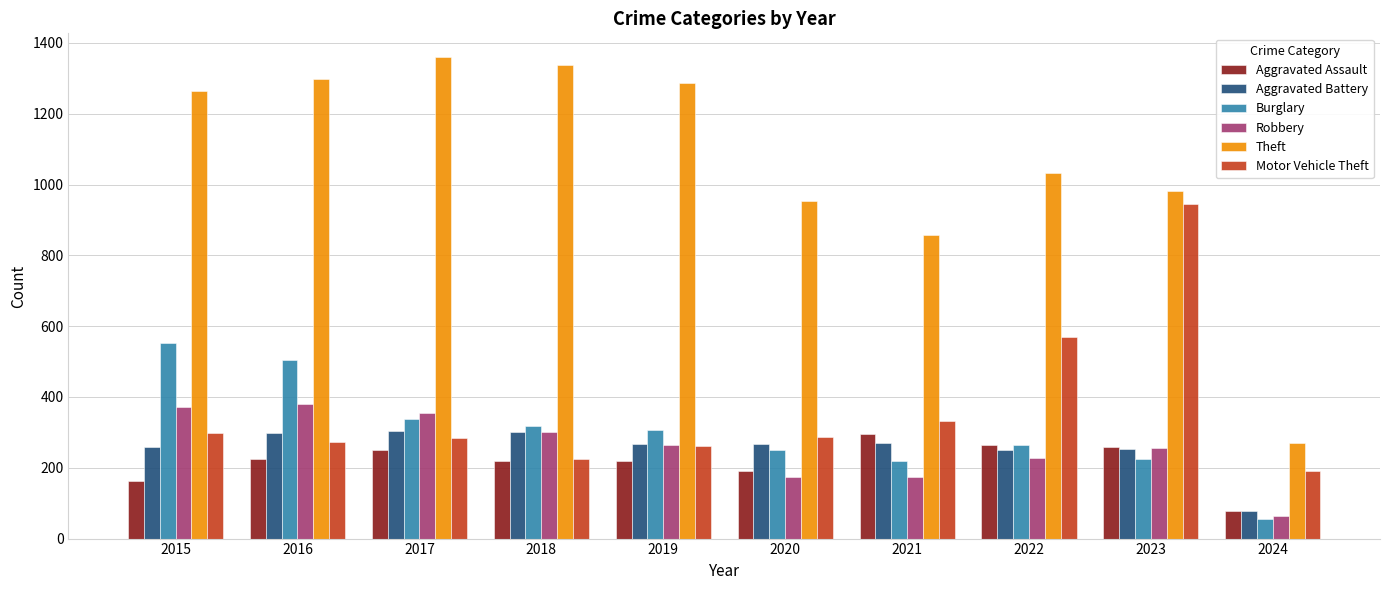

What is the spread (max minus min) of values at 2021?

681